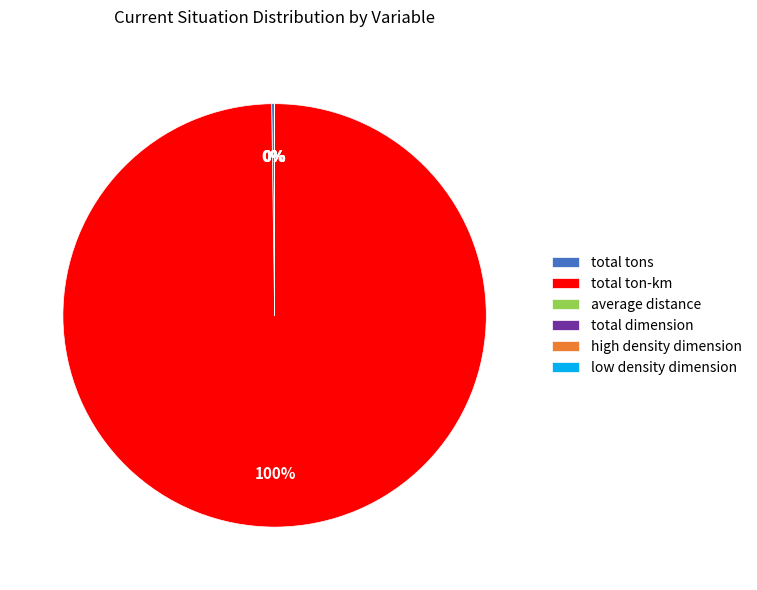

Which slice represents more than half of the pie?

total ton-km